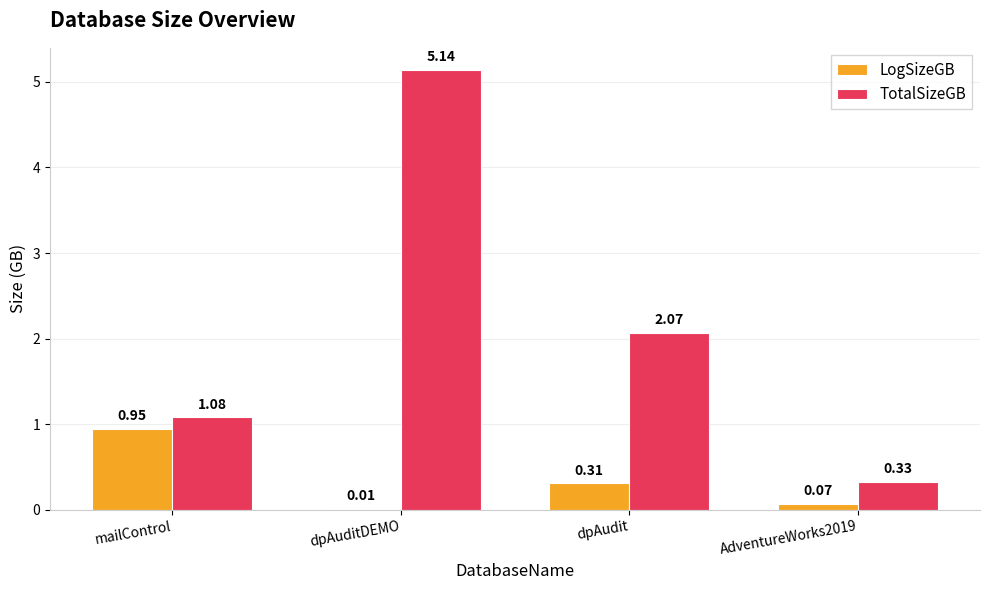

The value of TotalSizeGB at dpAudit is 0.8. True or false?

False